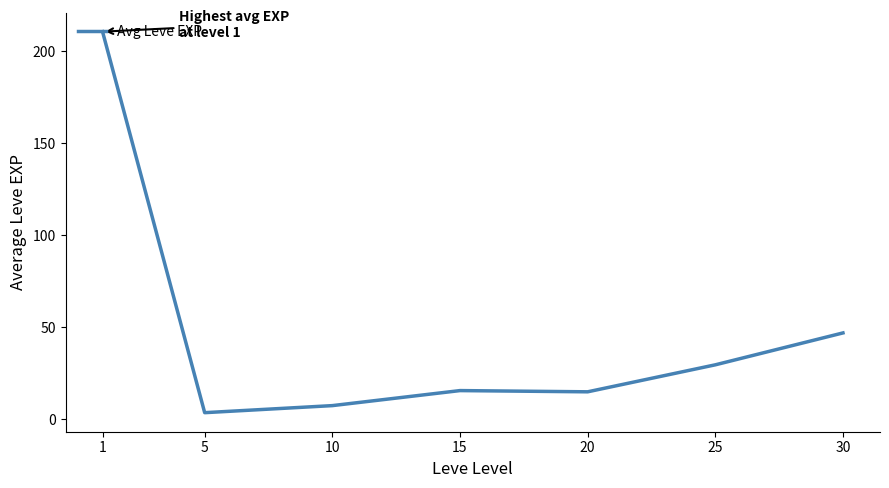

Which has a higher value, 1 or 25?

1